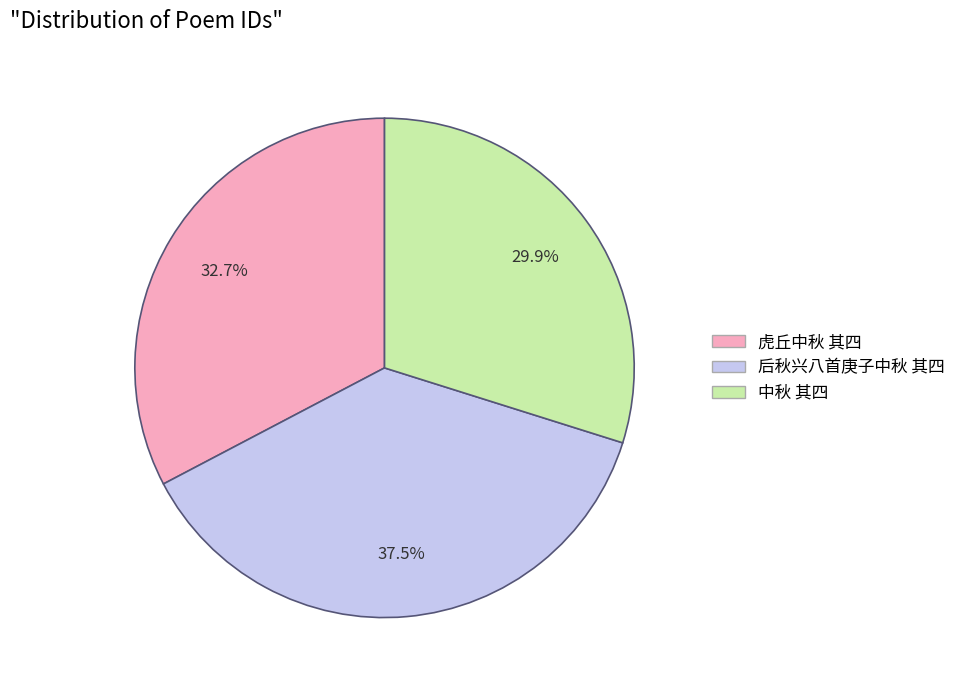

Approximately how many times larger is the value at 中秋 其四 compared to 虎丘中秋 其四?

0.9